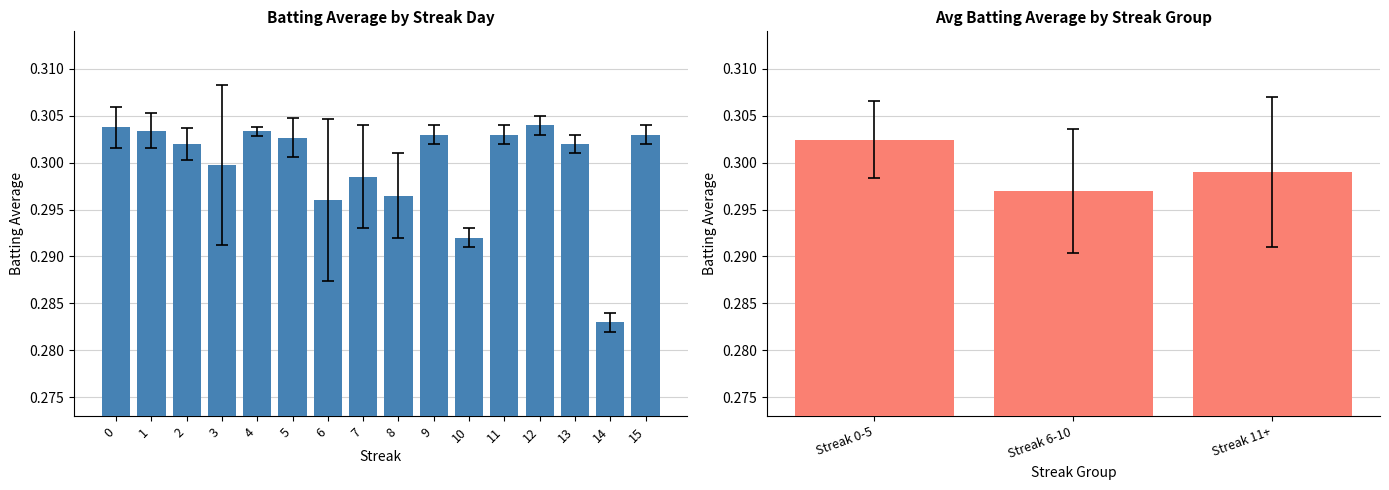

How many values are between 0 and 1?

3